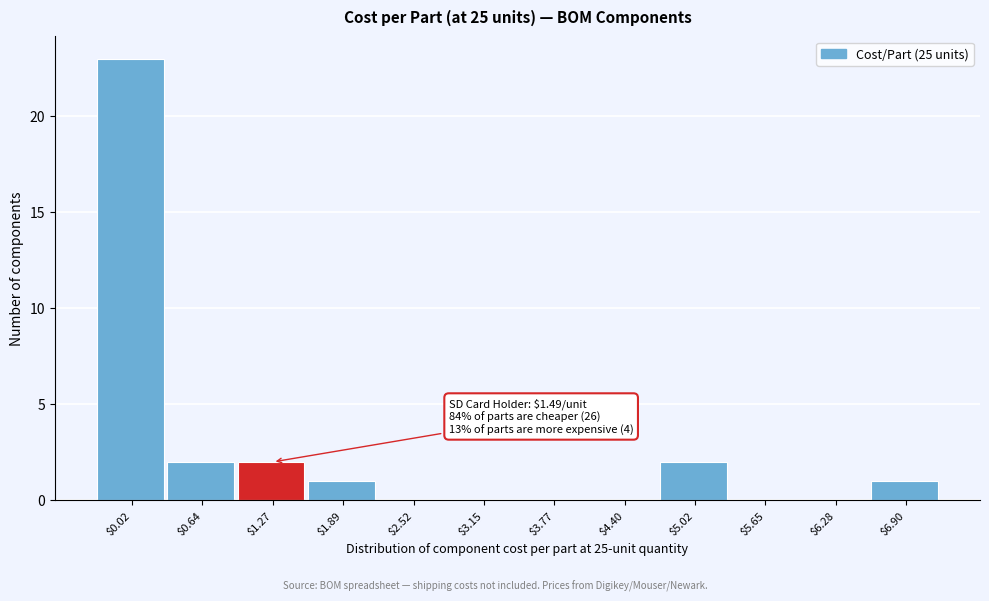

What is the maximum value shown in the chart?

23